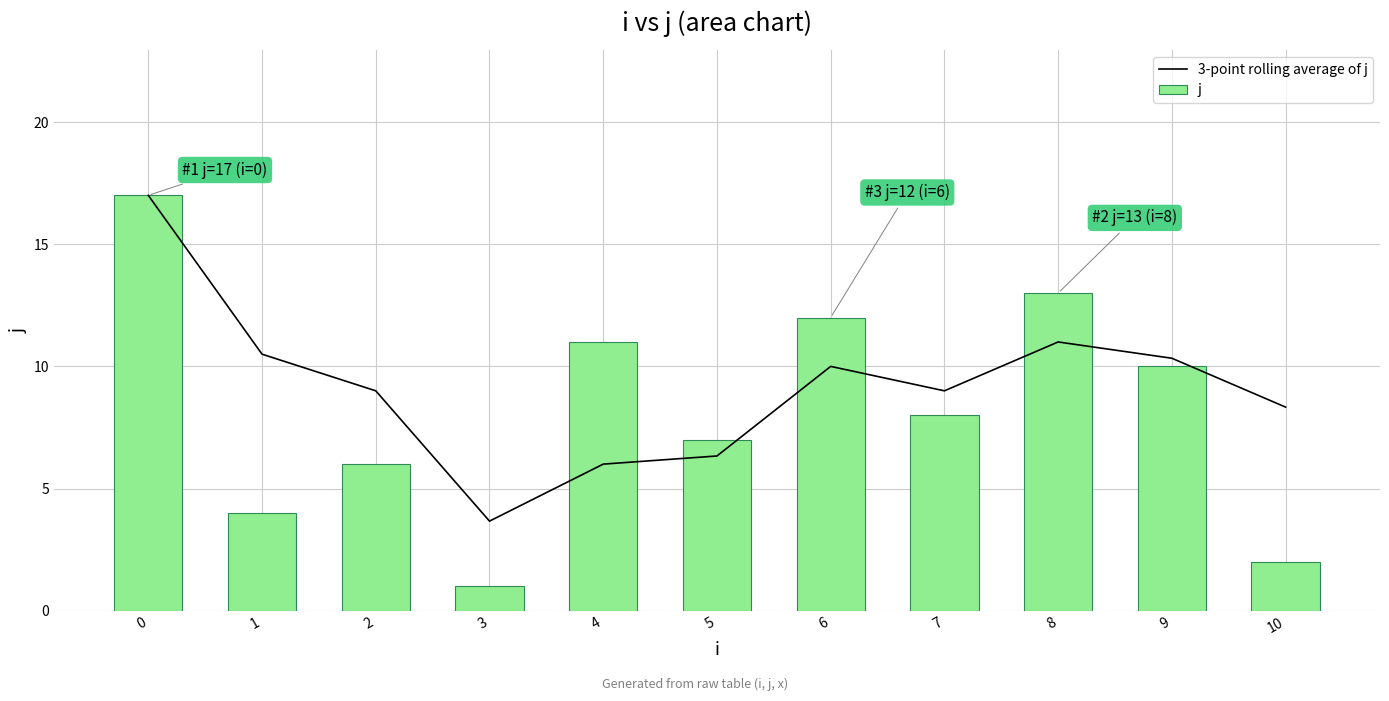

How many distinct data groups are displayed?

2